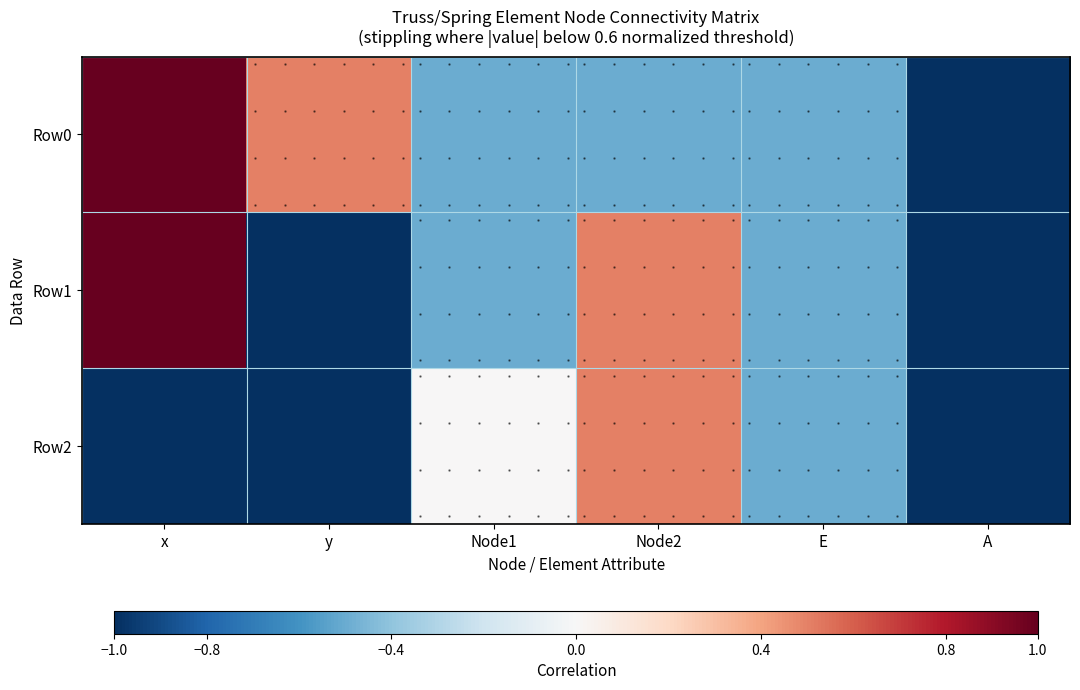

Which series has the largest total across all categories?

Row0